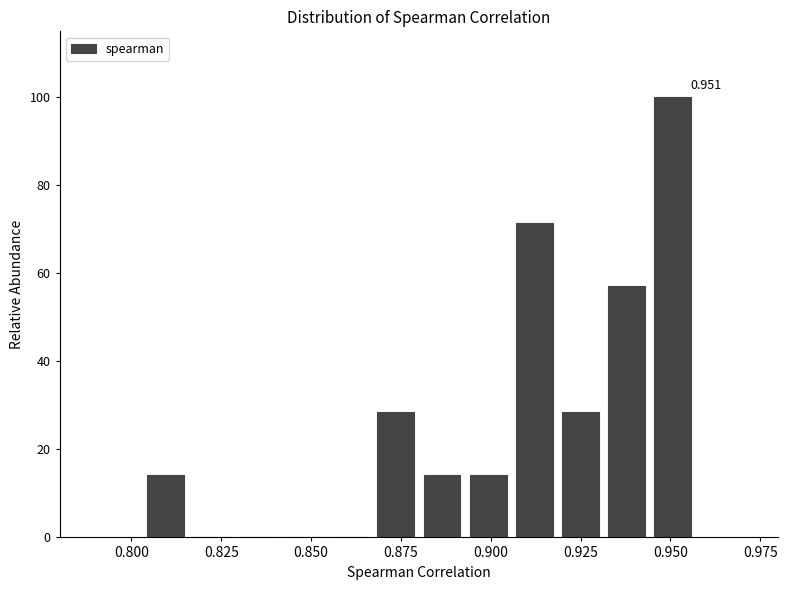

Around what value on the x-axis is the tallest bar? Give the approximate position of its centre, as read against the axis.

0.950